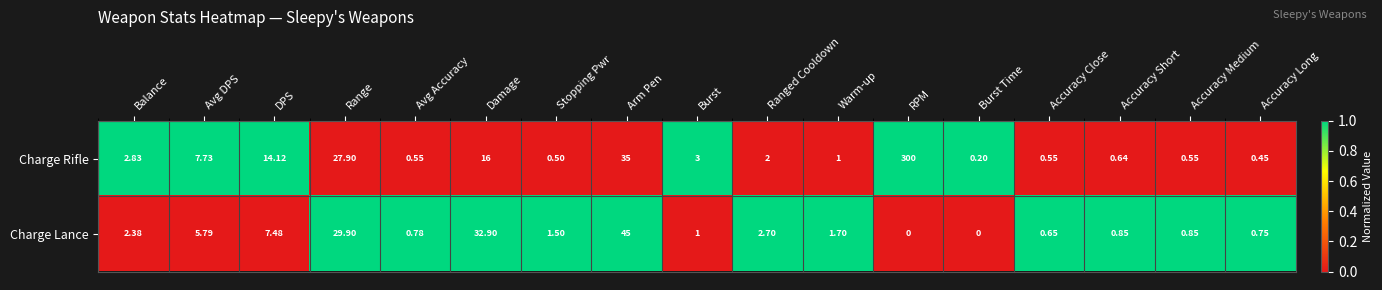

Between Avg DPS and RPM, which series saw the biggest shift?

Charge Rifle